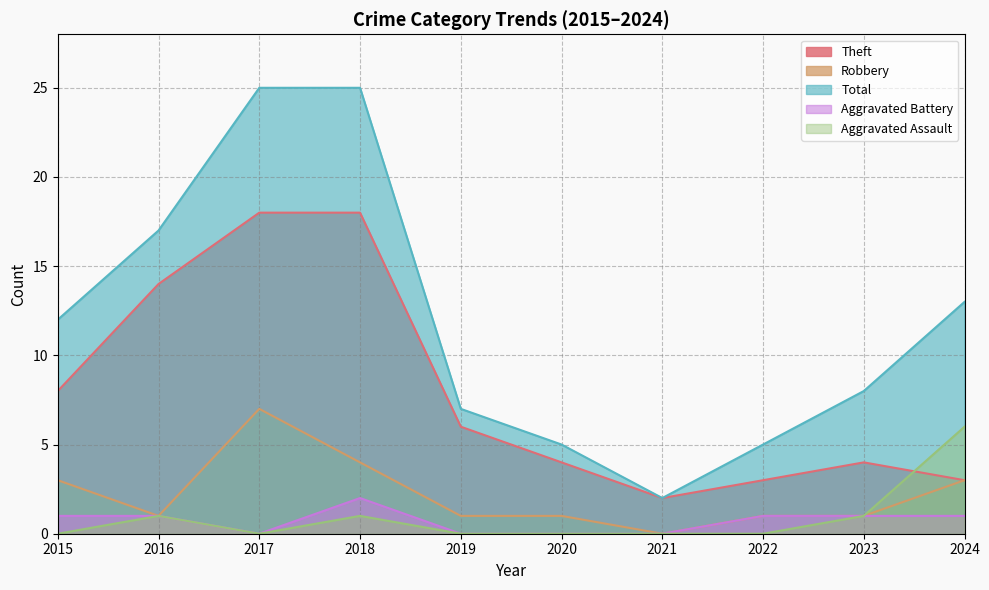

At which label is Total closest to 13?

2024